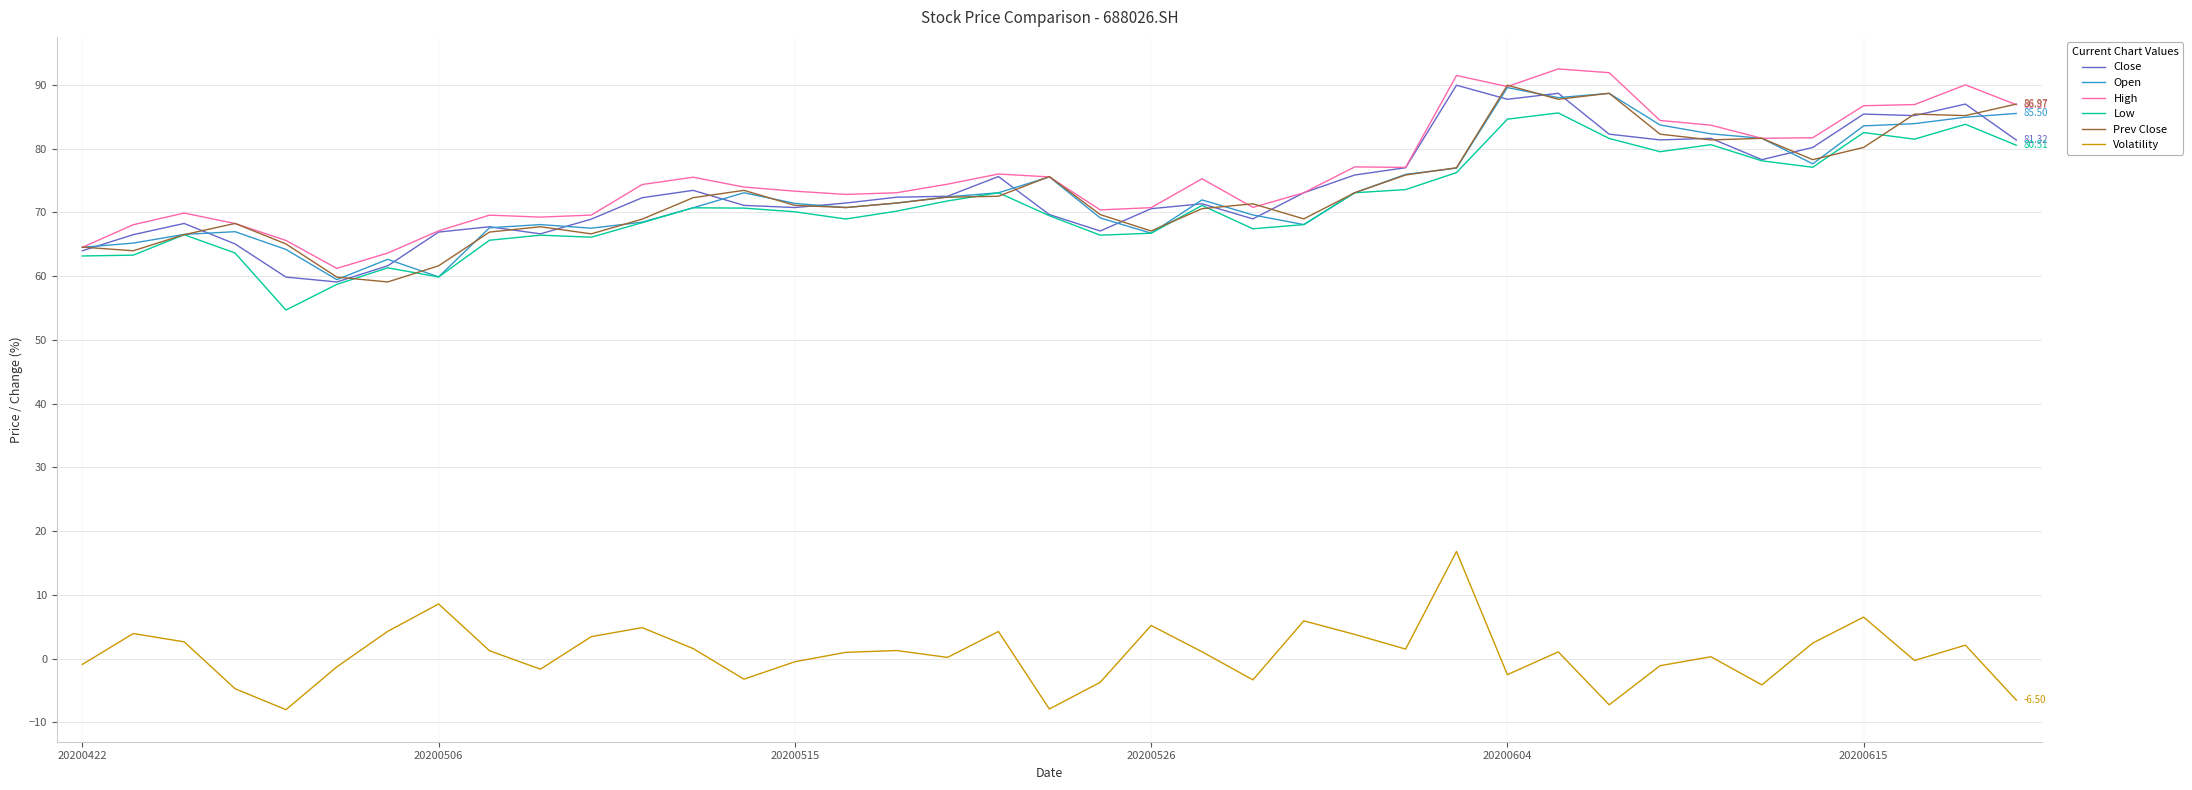

True or false: High and Volatility intersect in this chart.

False